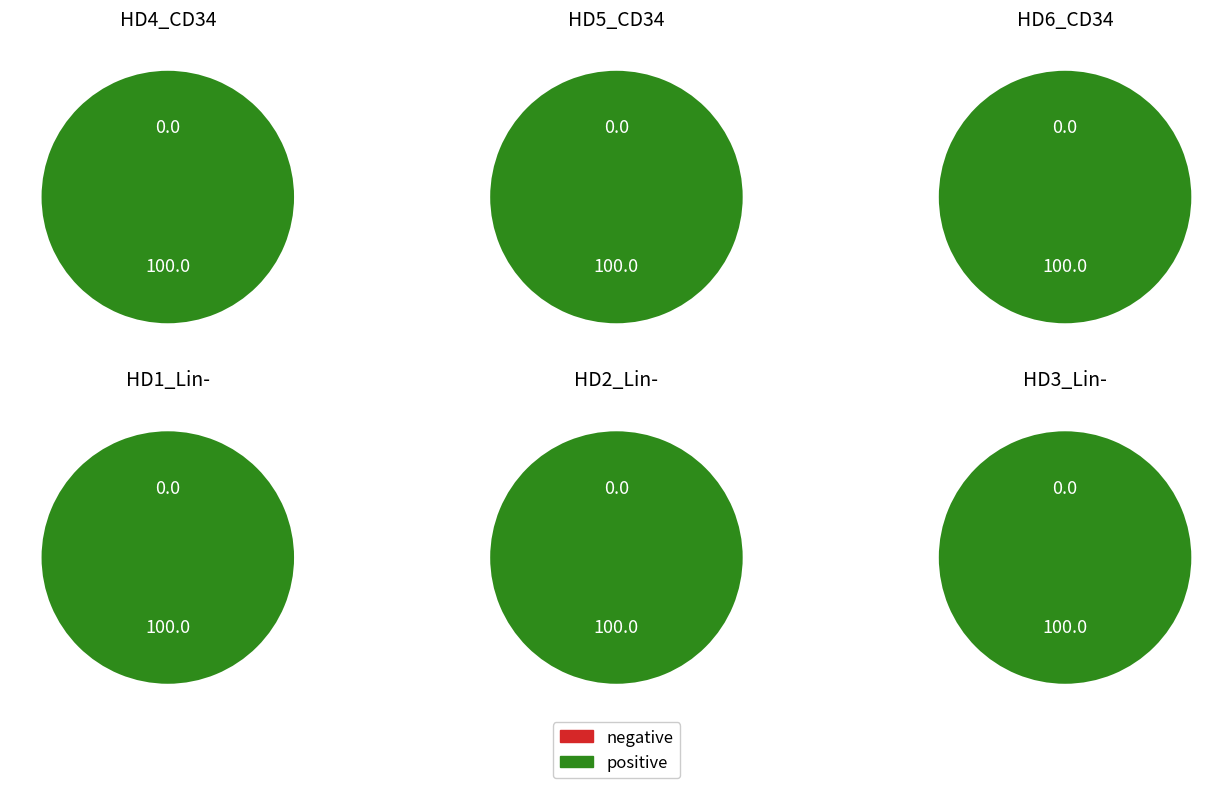

What is the total percentage of 0 and 1?

100.0%